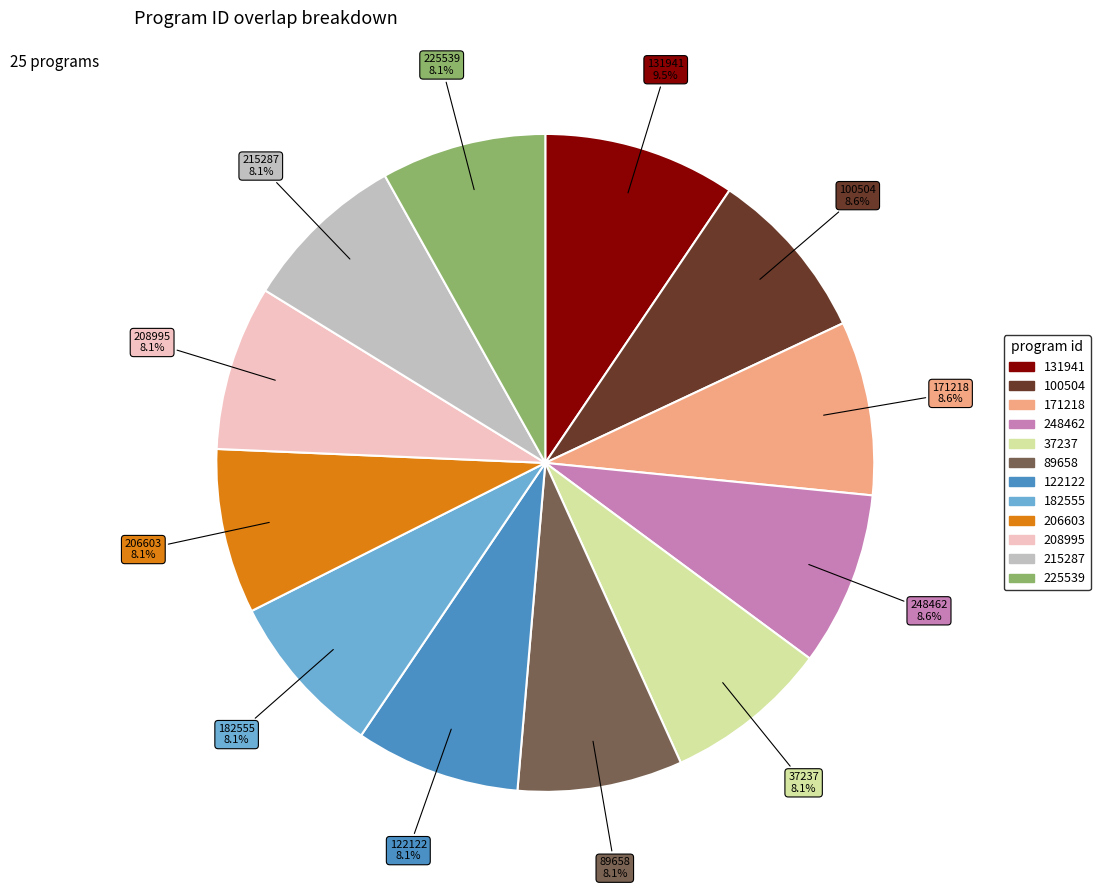

Does any single category account for the majority?

No